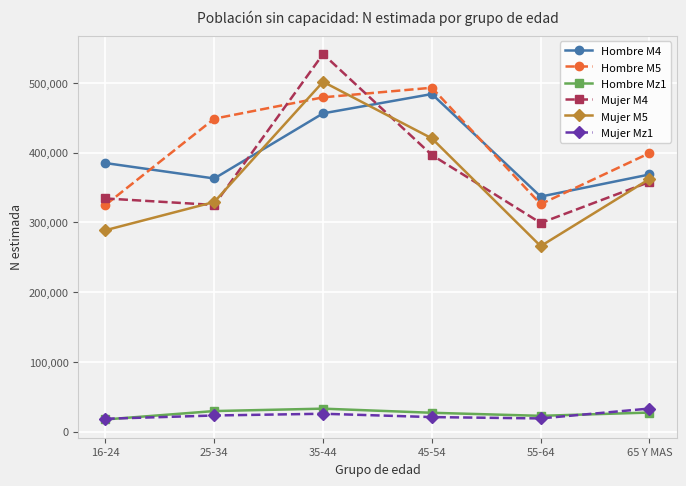

Between 16-24 and 65 Y MAS, which series saw the biggest shift?

Hombre M5